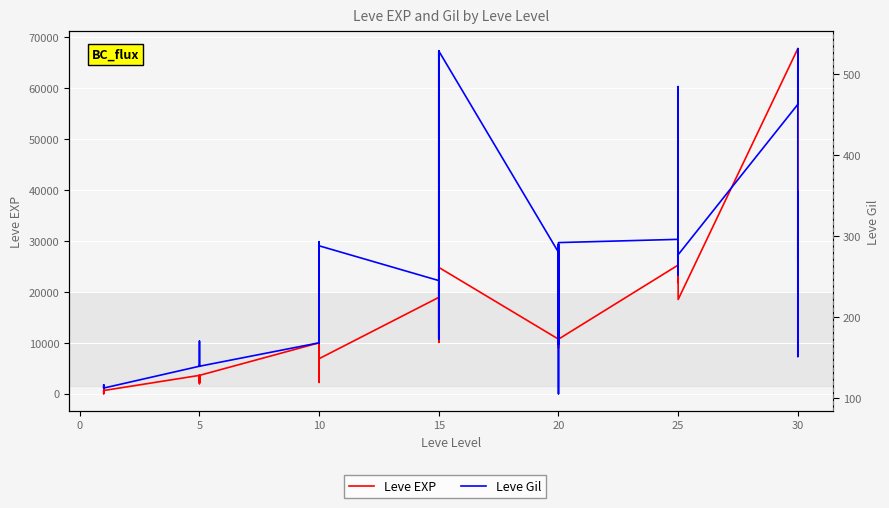

What is the label of the 36th point from the right?

15